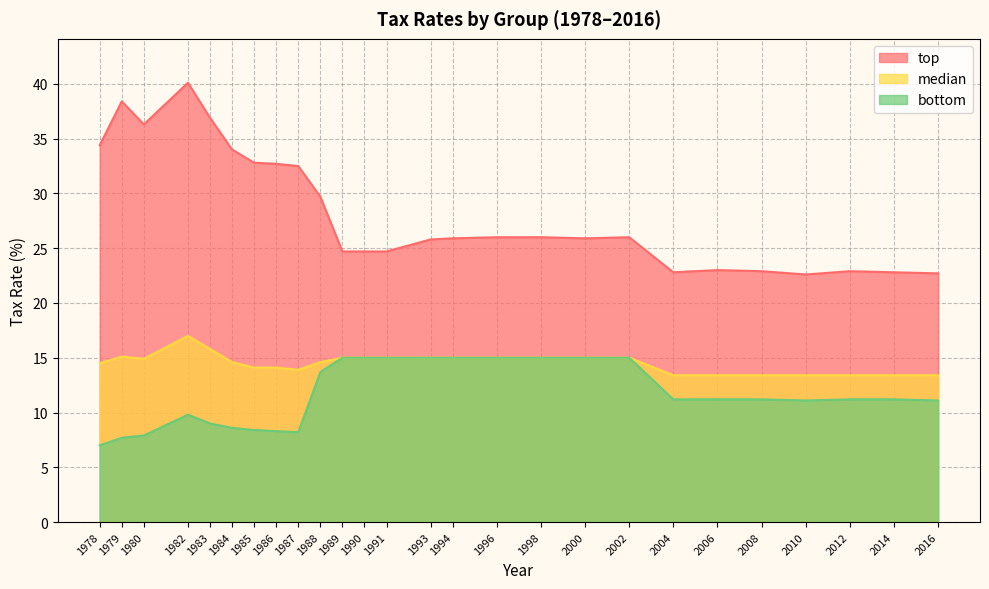

In top, how many points are higher than both neighbors (excluding endpoints)?

5